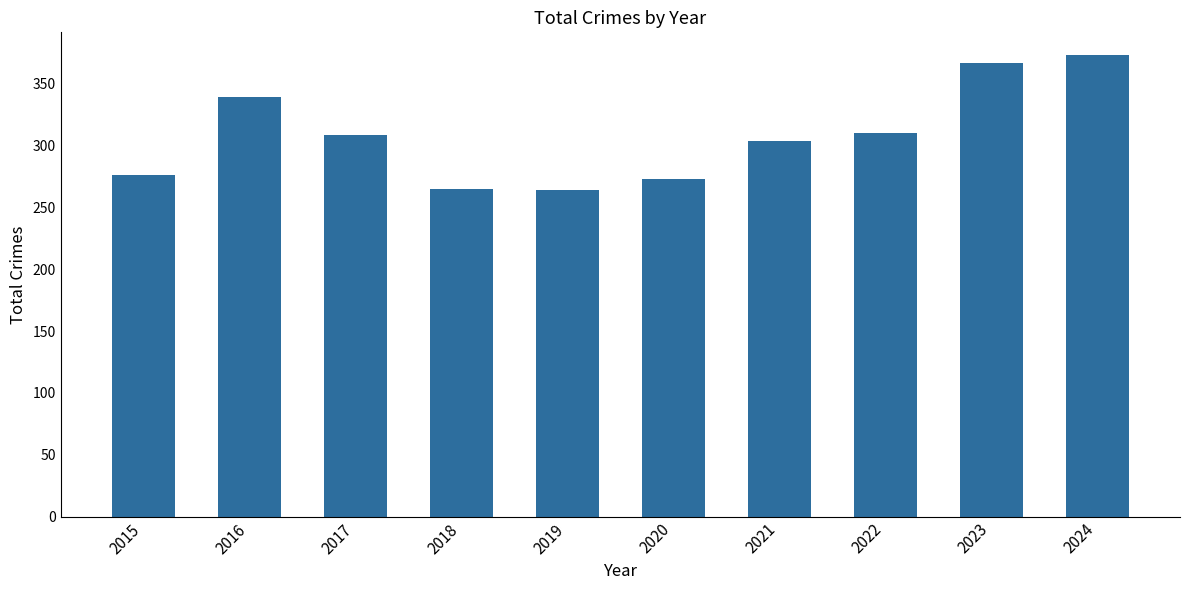

What is the minimum value shown in the chart?

264